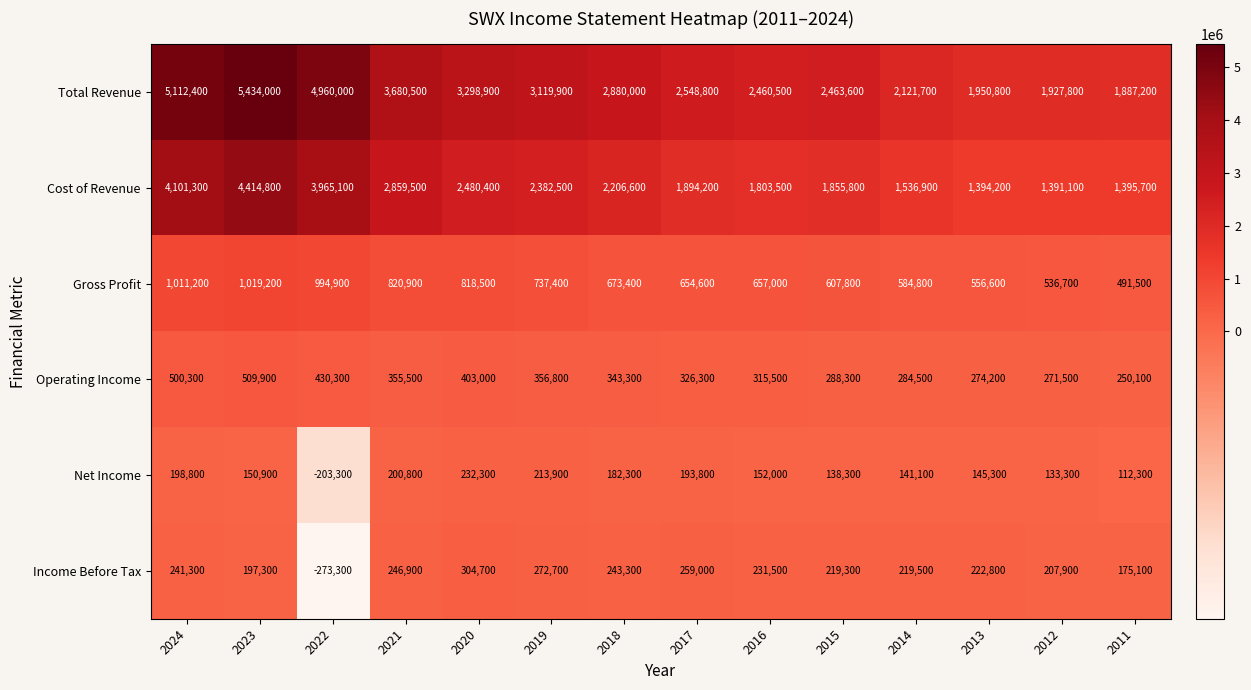

What is the sum of the Net Income values at 2019 and 2017?

407700